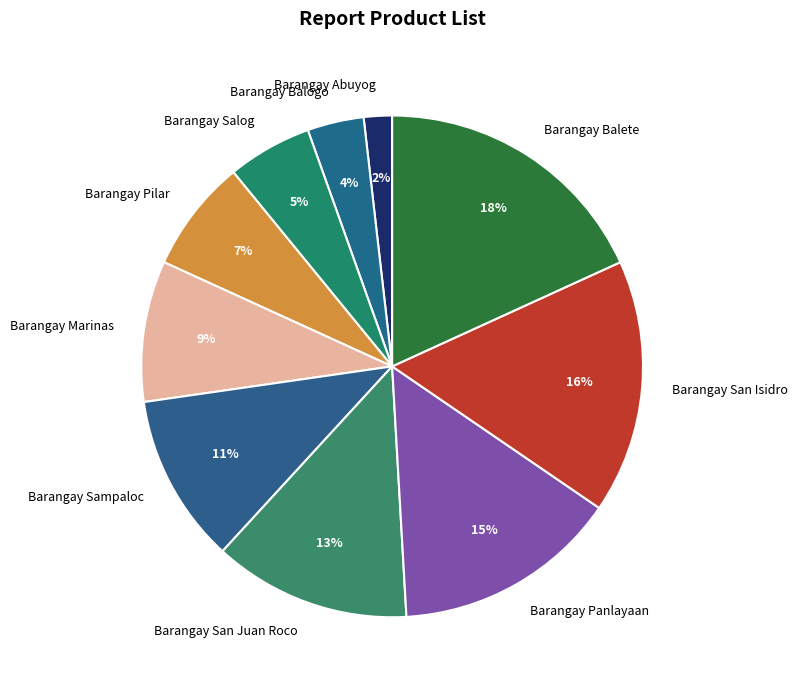

What is the largest slice in the pie chart?

Barangay Balete